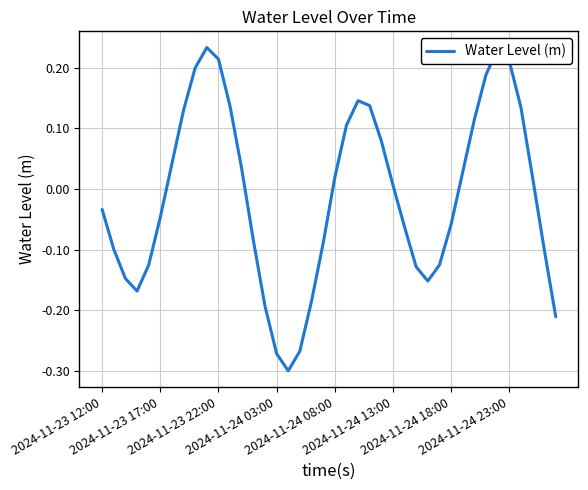

What is the difference between the maximum and minimum values?

0.5